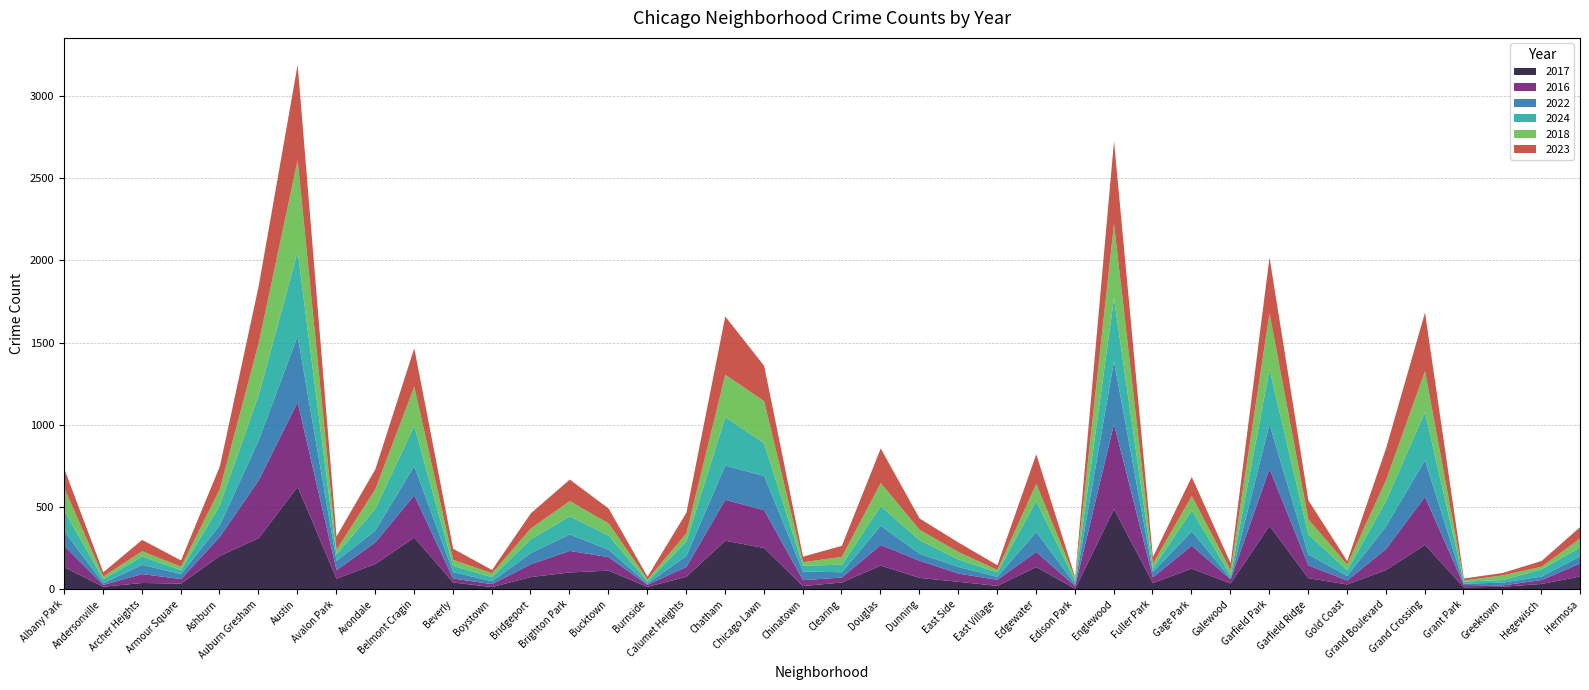

Reading left to right, list all the values displayed in this chart.

2017: Albany Park=136	Andersonville=18	Archer Heights=41	Armour Square=37	Ashburn=206	Auburn Gresham=314	Austin=626	Avalon Park=67	Avondale=157	Belmont Cragin=317	Beverly=44	Boystown=16	Bridgeport=77	Brighton Park=105	Bucktown=116	Burnside=17	Calumet Heights=79	Chatham=298	Chicago Lawn=254	Chinatown=22	Clearing=44	Douglas=147	Dunning=72	East Side=48	East Village=23	Edgewater=138	Edison Park=6	Englewood=490	Fuller Park=41	Gage Park=128	Galewood=38	Garfield Park=389	Garfield Ridge=70	Gold Coast=32	Grand Boulevard=120	Grand Crossing=273	Grant Park=14	Greektown=18	Hegewisch=35	Hermosa=81
2016: Albany Park=130	Andersonville=11	Archer Heights=54	Armour Square=28	Ashburn=116	Auburn Gresham=352	Austin=515	Avalon Park=52	Avondale=131	Belmont Cragin=257	Beverly=24	Boystown=18	Bridgeport=78	Brighton Park=131	Bucktown=82	Burnside=13	Calumet Heights=59	Chatham=249	Chicago Lawn=230	Chinatown=36	Clearing=30	Douglas=125	Dunning=104	East Side=50	East Village=37	Edgewater=92	Edison Park=16	Englewood=518	Fuller Park=34	Gage Park=140	Galewood=25	Garfield Park=346	Garfield Ridge=78	Gold Coast=24	Grand Boulevard=128	Grand Crossing=292	Grant Park=14	Greektown=8	Hegewisch=24	Hermosa=79
2022: Albany Park=88	Andersonville=11	Archer Heights=56	Armour Square=30	Ashburn=71	Auburn Gresham=244	Austin=403	Avalon Park=56	Avondale=72	Belmont Cragin=178	Beverly=39	Boystown=17	Bridgeport=68	Brighton Park=100	Bucktown=45	Burnside=7	Calumet Heights=68	Chatham=208	Chicago Lawn=208	Chinatown=53	Clearing=32	Douglas=117	Dunning=43	East Side=40	East Village=18	Edgewater=121	Edison Park=12	Englewood=382	Fuller Park=33	Gage Park=87	Galewood=6	Garfield Park=271	Garfield Ridge=67	Gold Coast=28	Grand Boulevard=138	Grand Crossing=223	Grant Park=9	Greektown=17	Hegewisch=21	Hermosa=44
2024: Albany Park=126	Andersonville=23	Archer Heights=51	Armour Square=24	Ashburn=122	Auburn Gresham=276	Austin=514	Avalon Park=40	Avondale=133	Belmont Cragin=245	Beverly=38	Boystown=25	Bridgeport=85	Brighton Park=110	Bucktown=87	Burnside=13	Calumet Heights=88	Chatham=295	Chicago Lawn=199	Chinatown=35	Clearing=46	Douglas=120	Dunning=82	East Side=46	East Village=27	Edgewater=189	Edison Park=19	Englewood=383	Fuller Park=21	Gage Park=127	Galewood=19	Garfield Park=335	Garfield Ridge=122	Gold Coast=34	Grand Boulevard=155	Grand Crossing=293	Grant Park=12	Greektown=16	Hegewisch=44	Hermosa=55
2018: Albany Park=136	Andersonville=17	Archer Heights=32	Armour Square=21	Ashburn=97	Auburn Gresham=317	Austin=556	Avalon Park=28	Avondale=119	Belmont Cragin=238	Beverly=37	Boystown=24	Bridgeport=65	Brighton Park=93	Bucktown=73	Burnside=12	Calumet Heights=49	Chatham=258	Chicago Lawn=256	Chinatown=21	Clearing=48	Douglas=140	Dunning=63	East Side=45	East Village=15	Edgewater=104	Edison Park=16	Englewood=452	Fuller Park=29	Gage Park=88	Galewood=30	Garfield Park=341	Garfield Ridge=91	Gold Coast=35	Grand Boulevard=127	Grand Crossing=249	Grant Park=7	Greektown=28	Hegewisch=16	Hermosa=54
2023: Albany Park=118	Andersonville=26	Archer Heights=69	Armour Square=38	Ashburn=139	Auburn Gresham=347	Austin=580	Avalon Park=81	Avondale=121	Belmont Cragin=234	Beverly=67	Boystown=20	Bridgeport=92	Brighton Park=131	Bucktown=91	Burnside=17	Calumet Heights=125	Chatham=354	Chicago Lawn=215	Chinatown=34	Clearing=67	Douglas=210	Dunning=69	East Side=58	East Village=29	Edgewater=180	Edison Park=8	Englewood=504	Fuller Park=40	Gage Park=116	Galewood=43	Garfield Park=339	Garfield Ridge=116	Gold Coast=21	Grand Boulevard=193	Grand Crossing=356	Grant Park=12	Greektown=15	Hegewisch=35	Hermosa=70